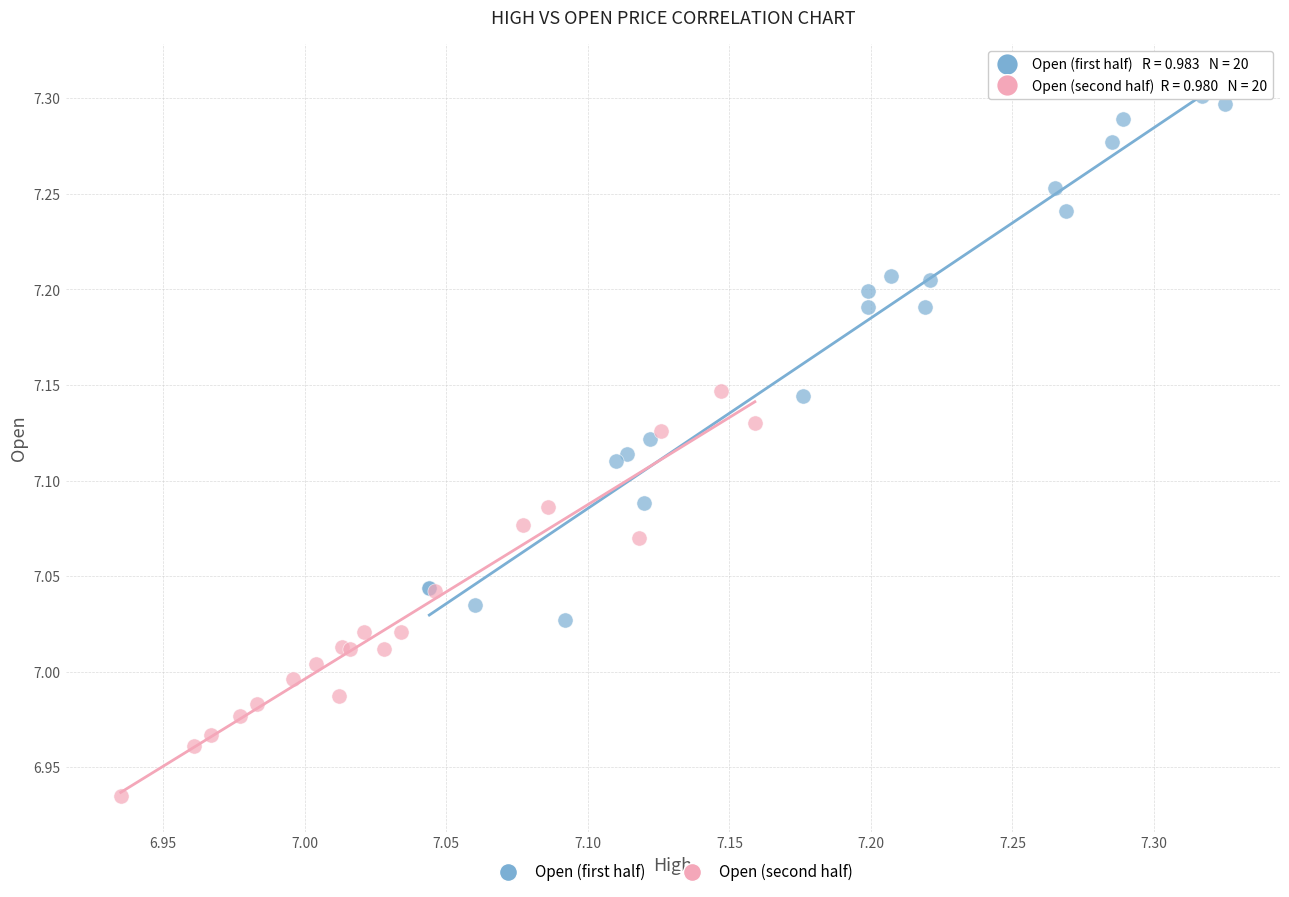

Which series reaches the minimum Y coordinate?

Open (second half)